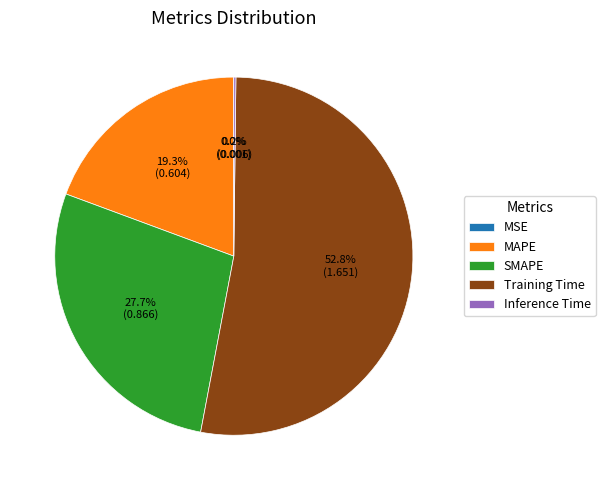

Which category has the biggest portion of the pie?

Training Time